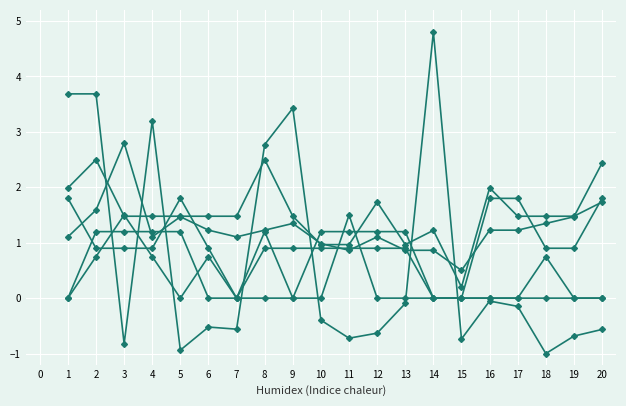

How many categories are shown in the chart?

20